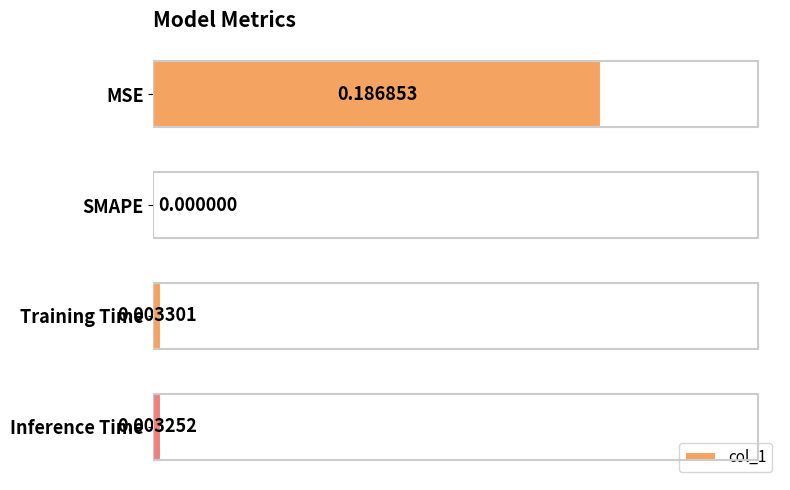

At which label is the value closest to 0?

SMAPE